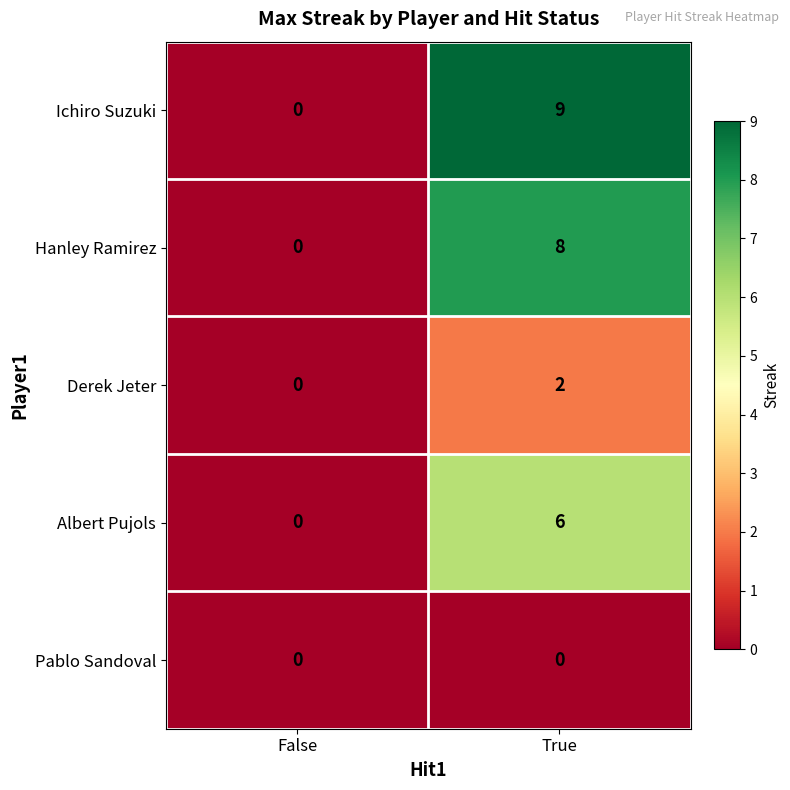

What is the total value across all series at True?

25